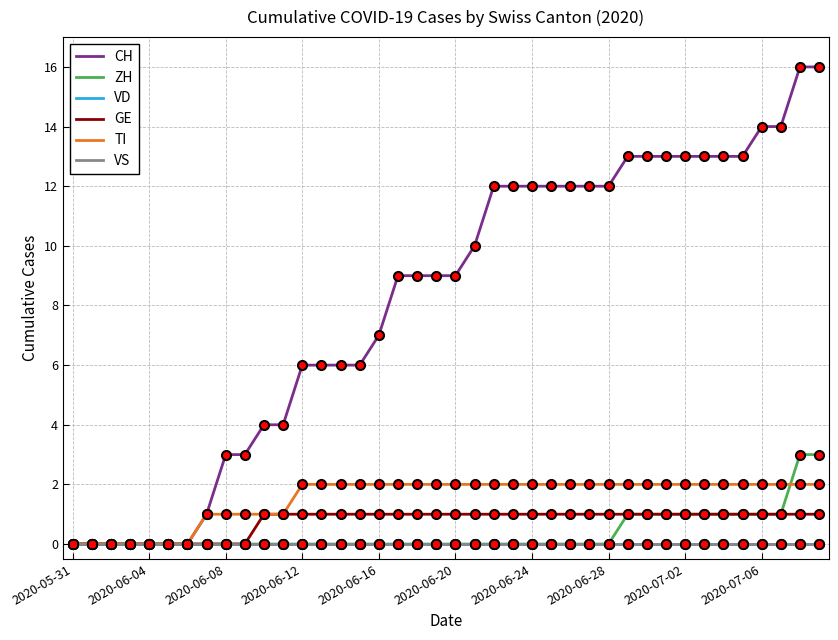

Is this an area chart (filled region under the line)?

No